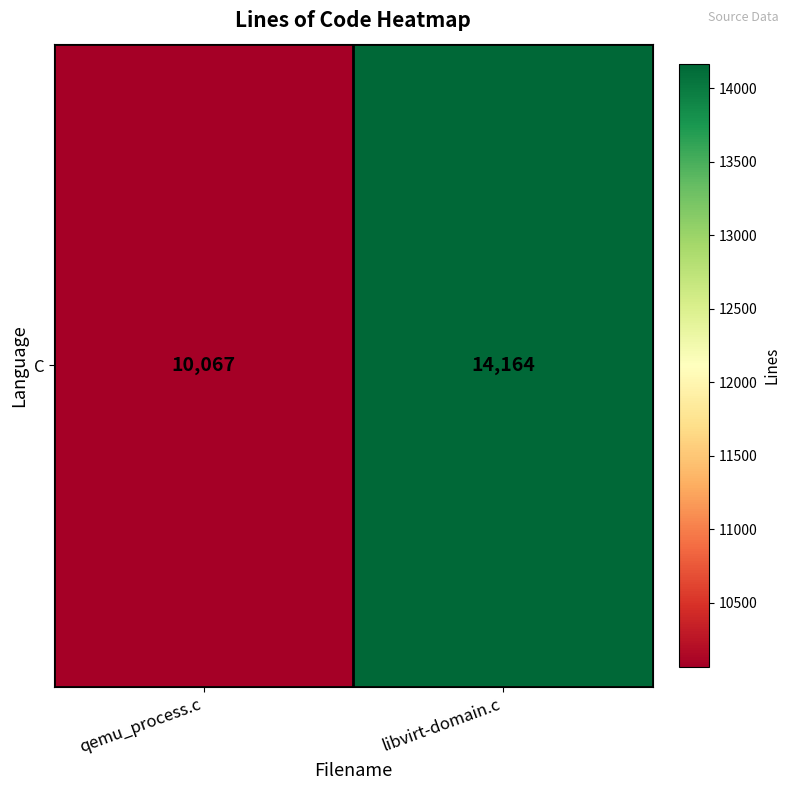

The chart shows a value of 10067 at qemu_process.c. True or false?

True